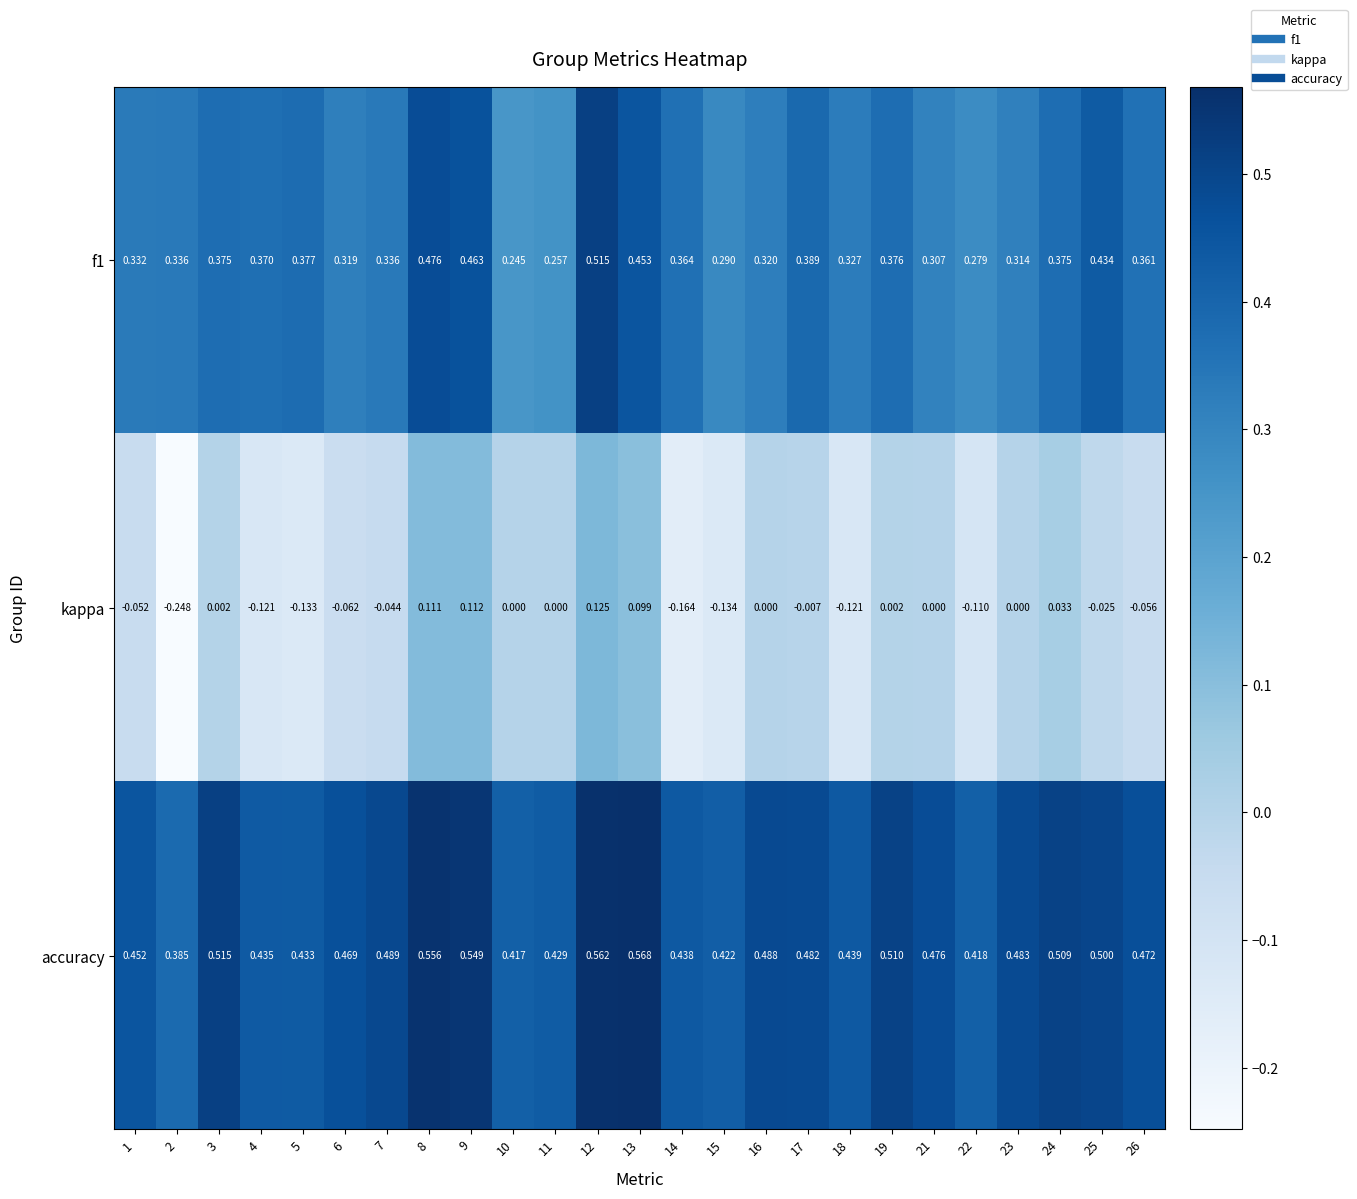

Between 8 and 25, which series saw the biggest shift?

kappa